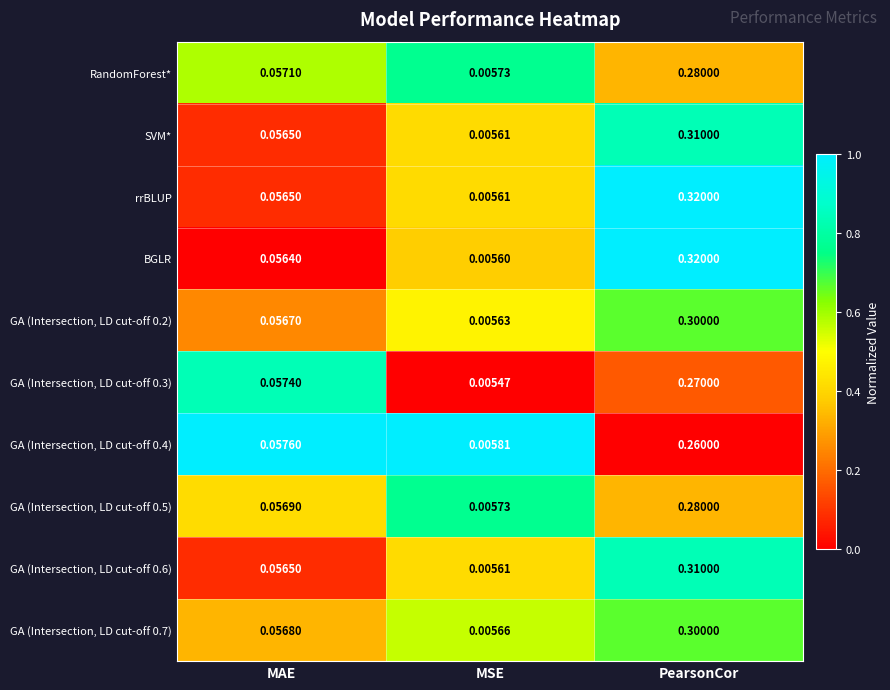

At which category is the sum across all series the highest?

PearsonCor